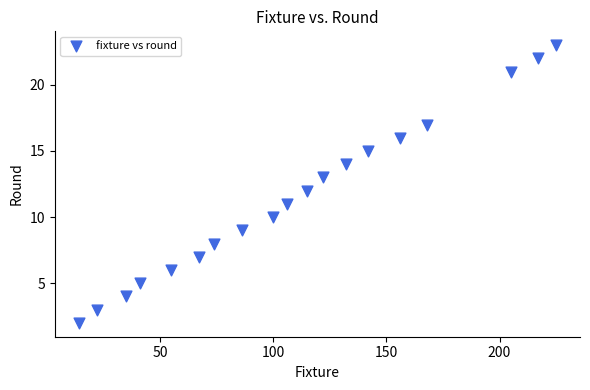

What is the range of X values (max minus min)?

211